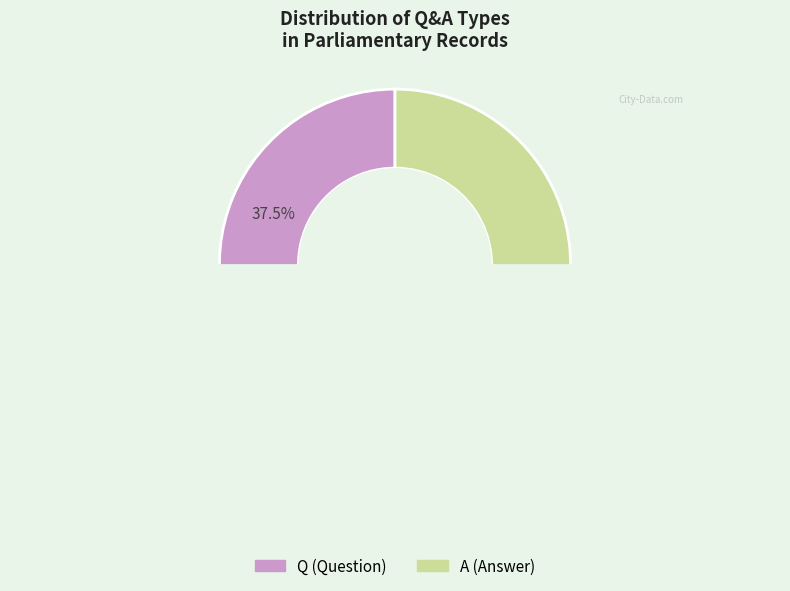

The A slice represents 72% of the pie. True or false?

False